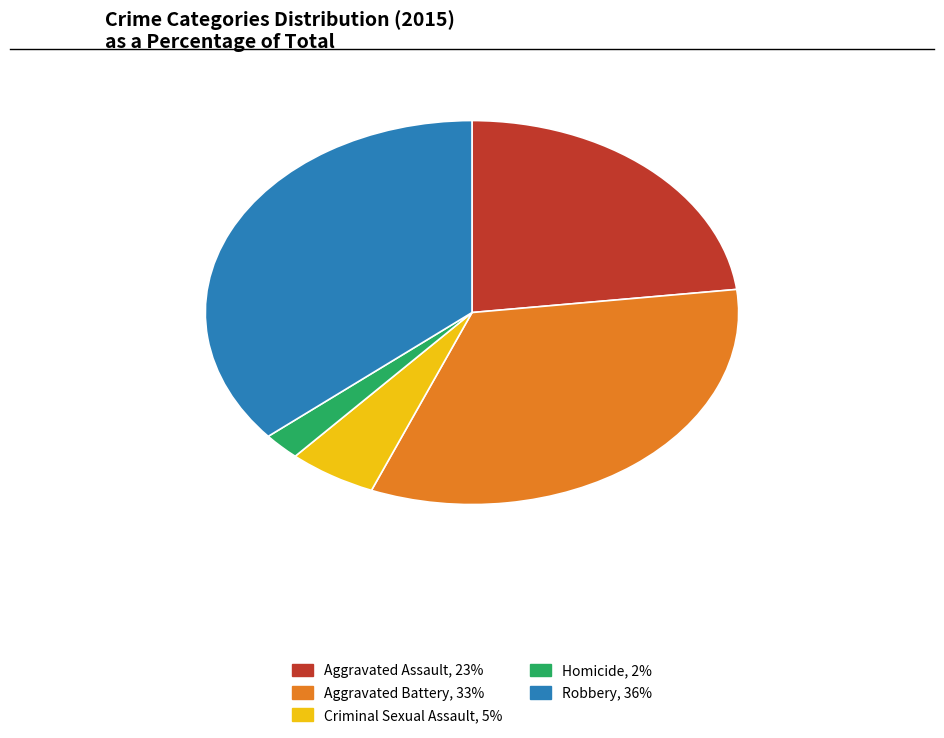

What is the smallest slice in the pie chart?

Homicide